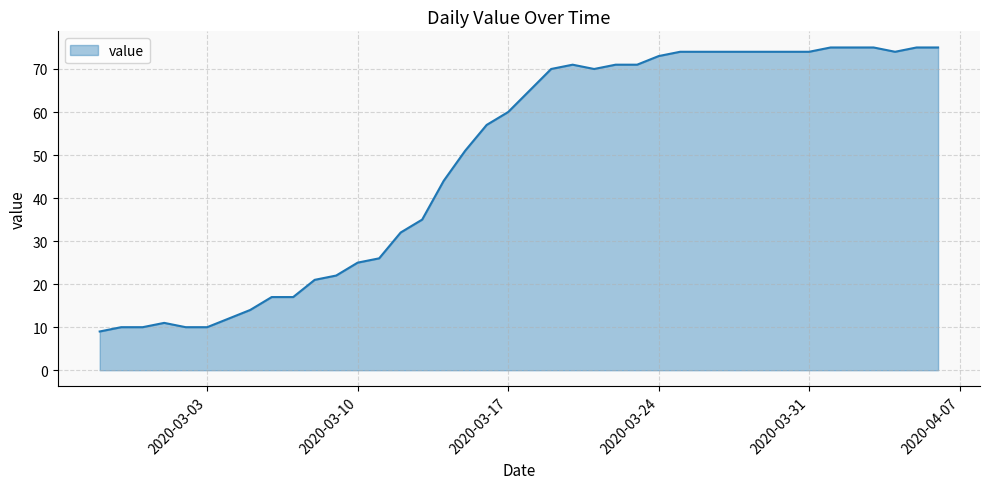

What is the maximum value shown in the chart?

75